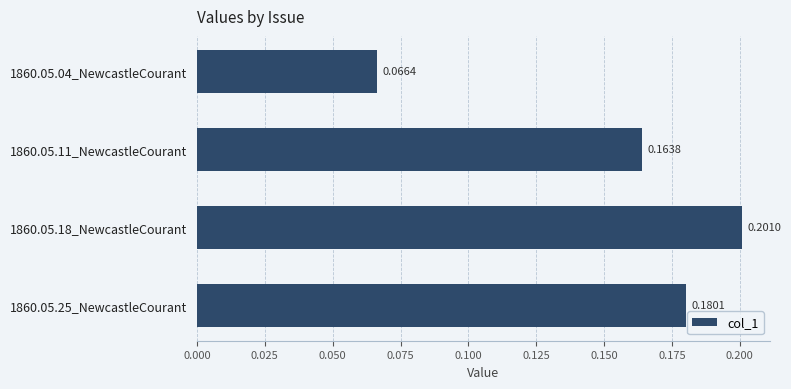

What is the sum of all values?

0.6